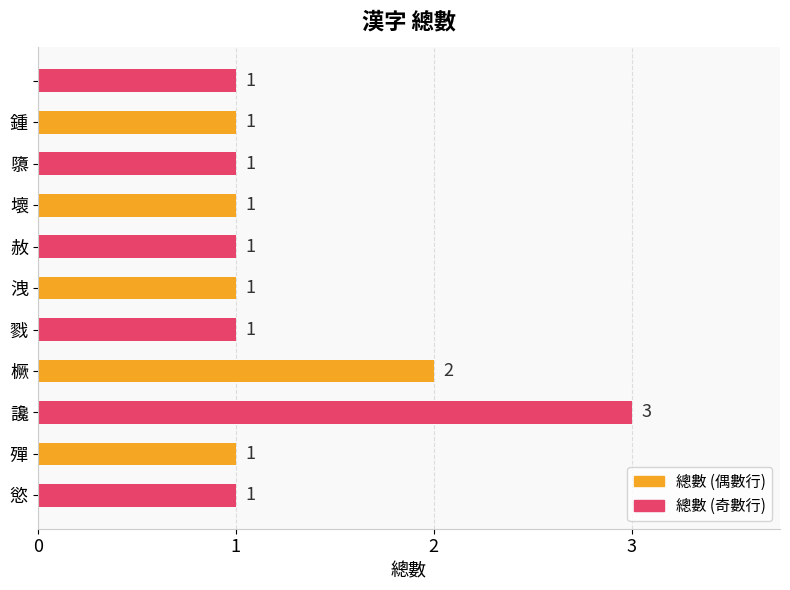

What is the difference between the second highest and minimum values?

1